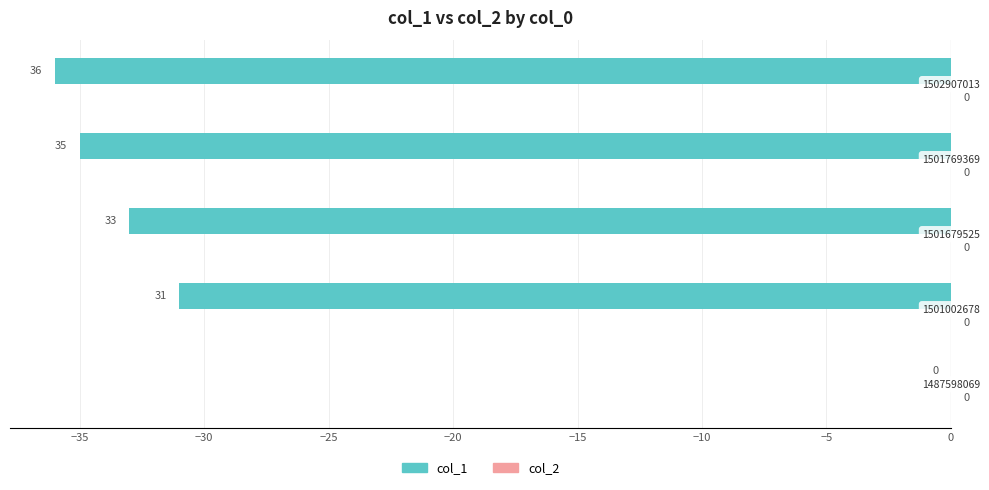

Are the bars horizontal?

Yes